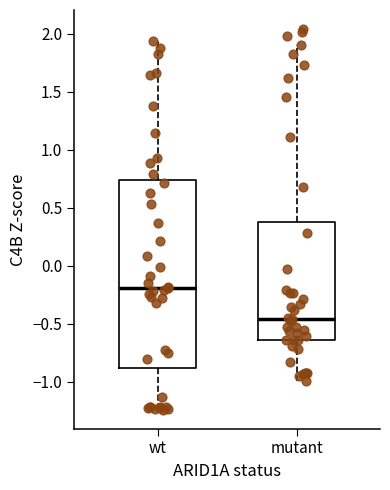

Which box has the lowest median line?

mutant